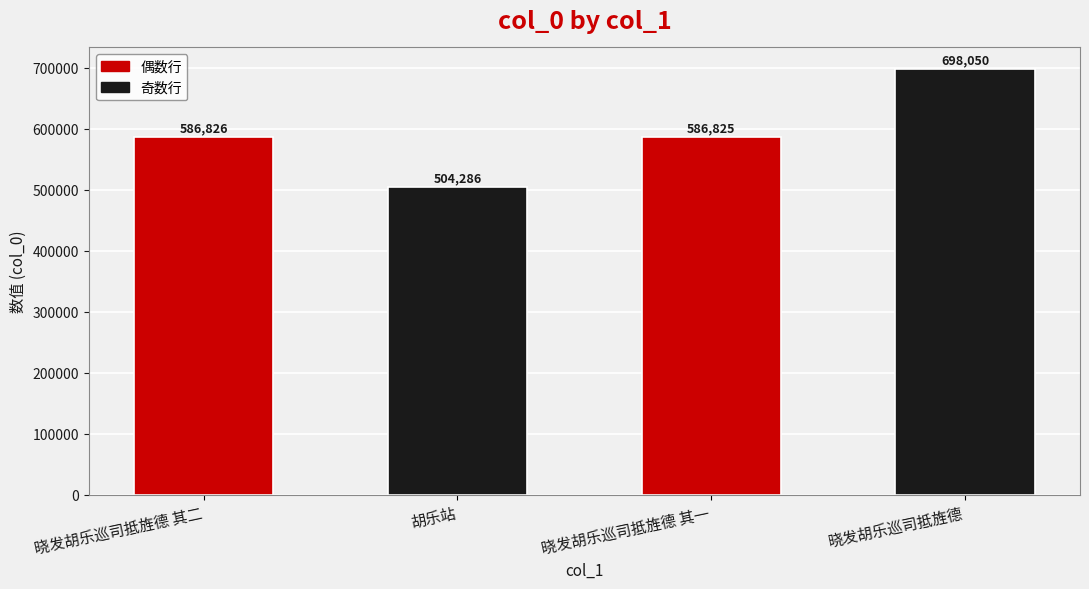

Rank the categories by value from highest to lowest.

晓发胡乐巡司抵旌德, 晓发胡乐巡司抵旌德 其二, 晓发胡乐巡司抵旌德 其一, 胡乐站